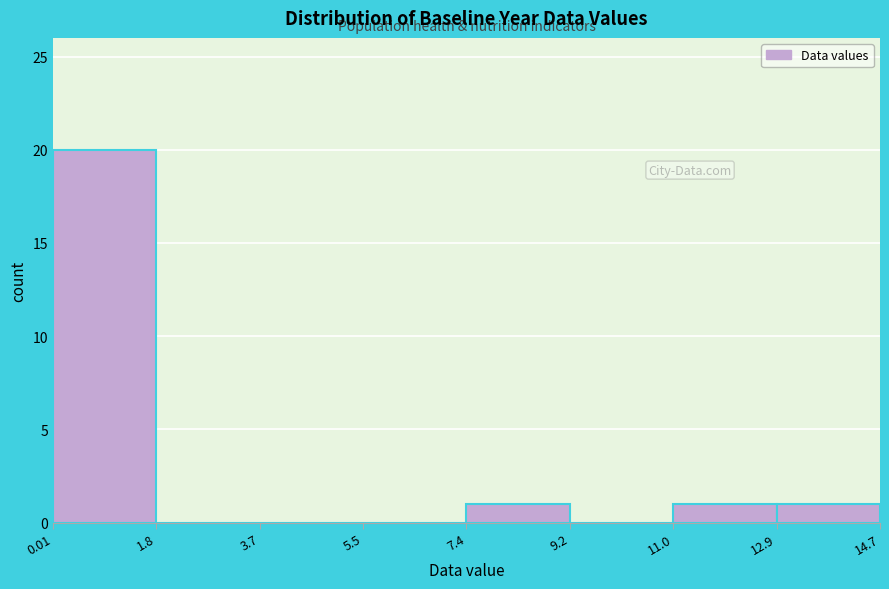

Reading left to right, list every bar in this chart as the range it spans on the x-axis followed by its height. The values are not printed on the chart, so give them approximately, as read against the axis.

0.01 to 1.8: 20
1.8 to 3.7: 0
3.7 to 5.5: 0
5.5 to 7.4: 0
7.4 to 9.2: 1
9.2 to 11.0: 0
11.0 to 12.9: 1
12.9 to 14.7: 1